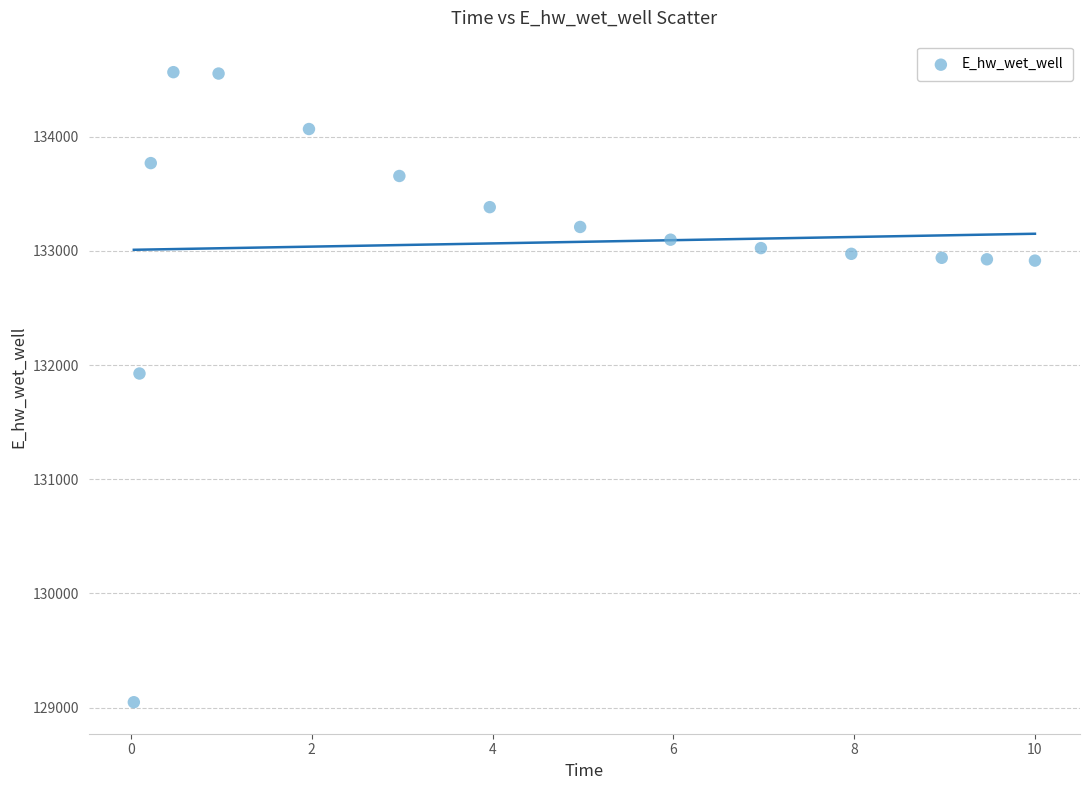

What Y value in the scatter plot is closest to 131806?

131926.4